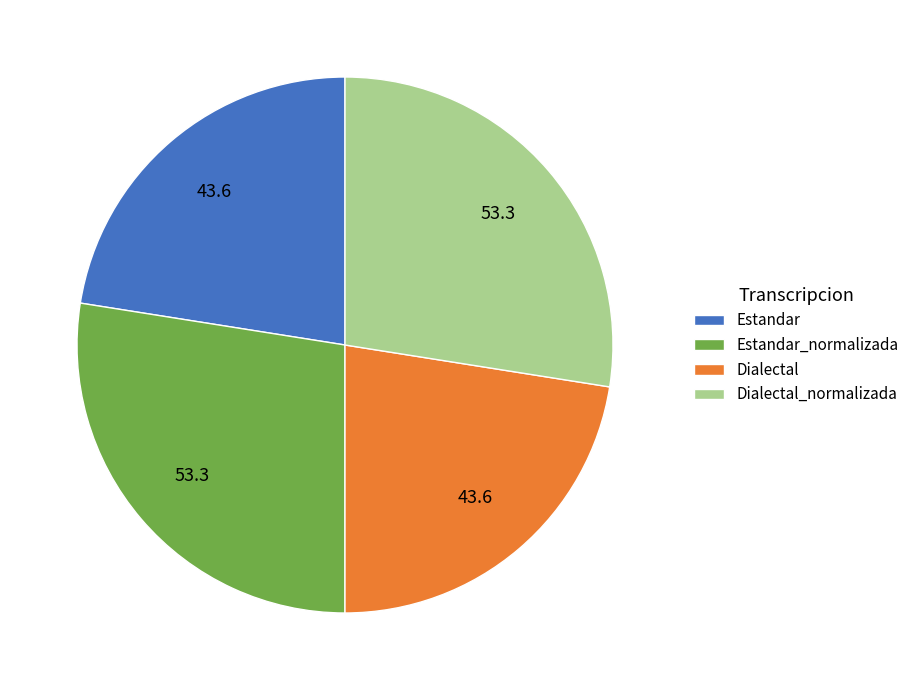

Does any single category account for the majority?

No